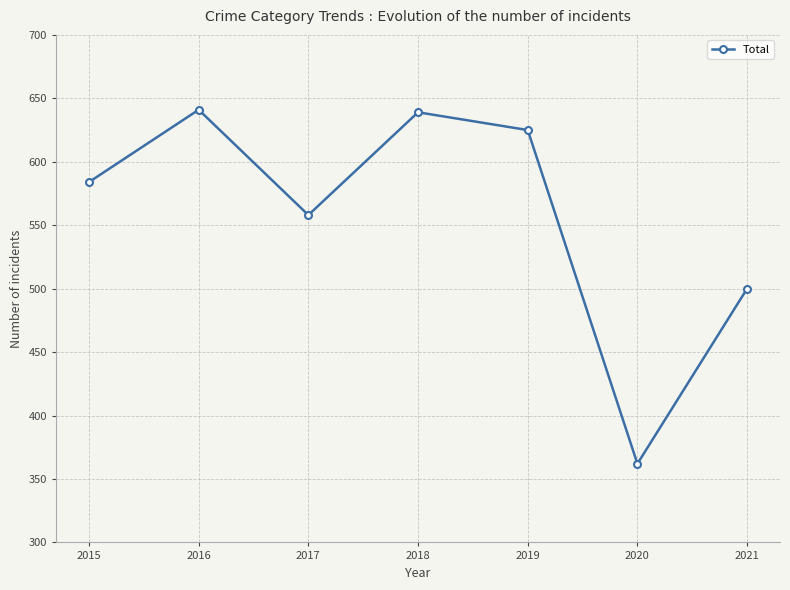

How many lines are shown in the chart?

1